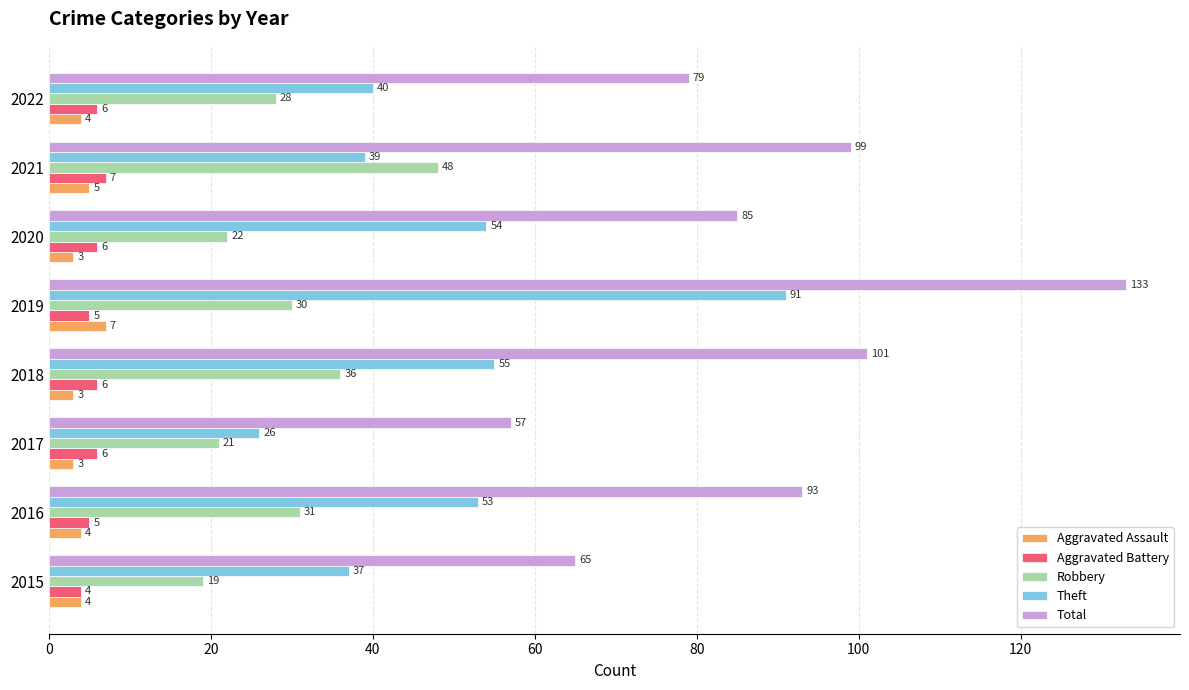

At how many categories does at least one series exceed 39?

8